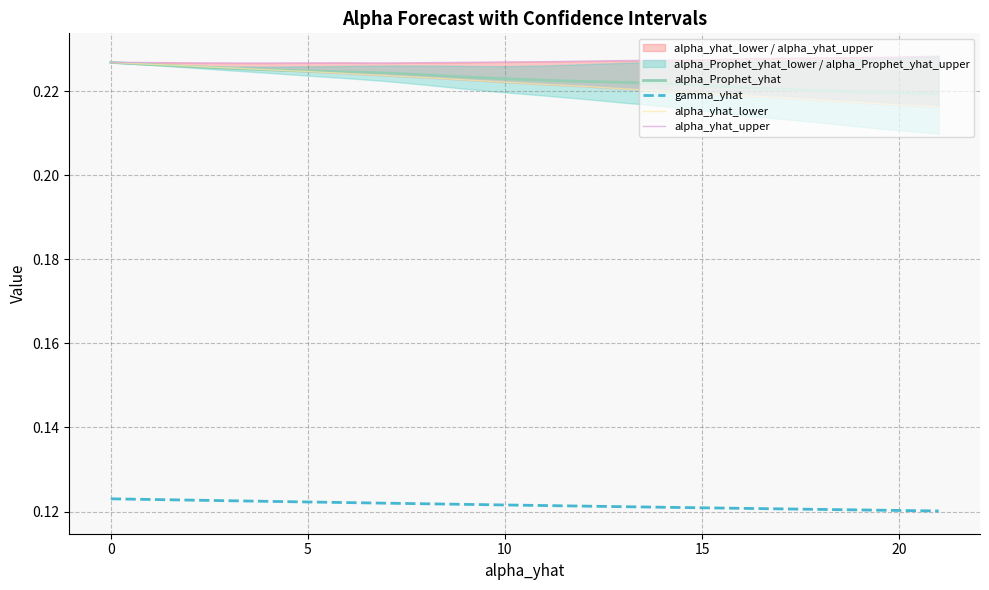

Is the value of alpha_yhat_upper at 17 greater than the value of alpha_Prophet_yhat at 10?

Yes